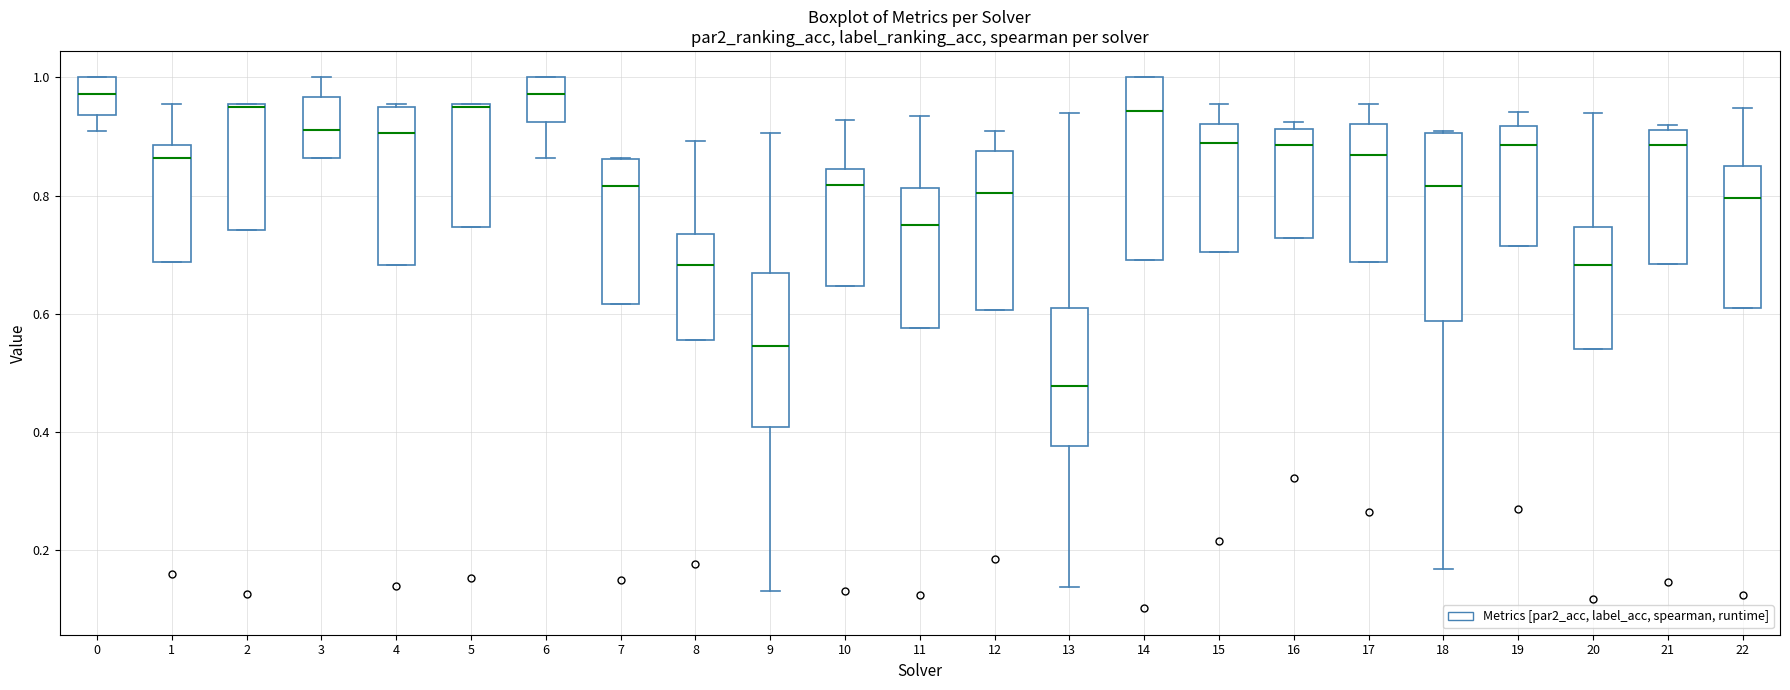

Reading left to right, read every box against the y-axis: the position of its median line, the range the box covers, and the ends of its whiskers. The values are not printed on the chart, so give them approximately, as read against the axis.

0: median 0.98, box 0.94 to 1.00, whiskers 0.90 to 1.00
1: median 0.86, box 0.68 to 0.88, whiskers 0.68 to 0.96
2: median 0.96 (drawn on the box's upper edge), box 0.74 to 0.96, whiskers 0.74 to 0.96
3: median 0.92, box 0.86 to 0.96, whiskers 0.86 to 1.00
4: median 0.90, box 0.68 to 0.96, whiskers 0.68 to 0.96
5: median 0.94, box 0.74 to 0.96, whiskers 0.74 to 0.96
6: median 0.98, box 0.92 to 1.00, whiskers 0.86 to 1.00
7: median 0.82, box 0.62 to 0.86, whiskers 0.62 to 0.86
8: median 0.68, box 0.56 to 0.74, whiskers 0.56 to 0.90
9: median 0.54, box 0.40 to 0.66, whiskers 0.14 to 0.90
10: median 0.82, box 0.64 to 0.84, whiskers 0.64 to 0.92
11: median 0.76, box 0.58 to 0.82, whiskers 0.58 to 0.94
12: median 0.80, box 0.60 to 0.88, whiskers 0.60 to 0.90
13: median 0.48, box 0.38 to 0.60, whiskers 0.14 to 0.94
14: median 0.94, box 0.70 to 1.00, whiskers 0.70 to 1.00
15: median 0.88, box 0.70 to 0.92, whiskers 0.70 to 0.96
16: median 0.88, box 0.72 to 0.92, whiskers 0.72 to 0.92 (just above the box's upper edge)
17: median 0.86, box 0.68 to 0.92, whiskers 0.68 to 0.96
18: median 0.82, box 0.58 to 0.90, whiskers 0.16 to 0.90
19: median 0.88, box 0.72 to 0.92, whiskers 0.72 to 0.94
20: median 0.68, box 0.54 to 0.74, whiskers 0.54 to 0.94
21: median 0.88, box 0.68 to 0.92, whiskers 0.68 to 0.92 (just above the box's upper edge)
22: median 0.80, box 0.62 to 0.86, whiskers 0.62 to 0.94